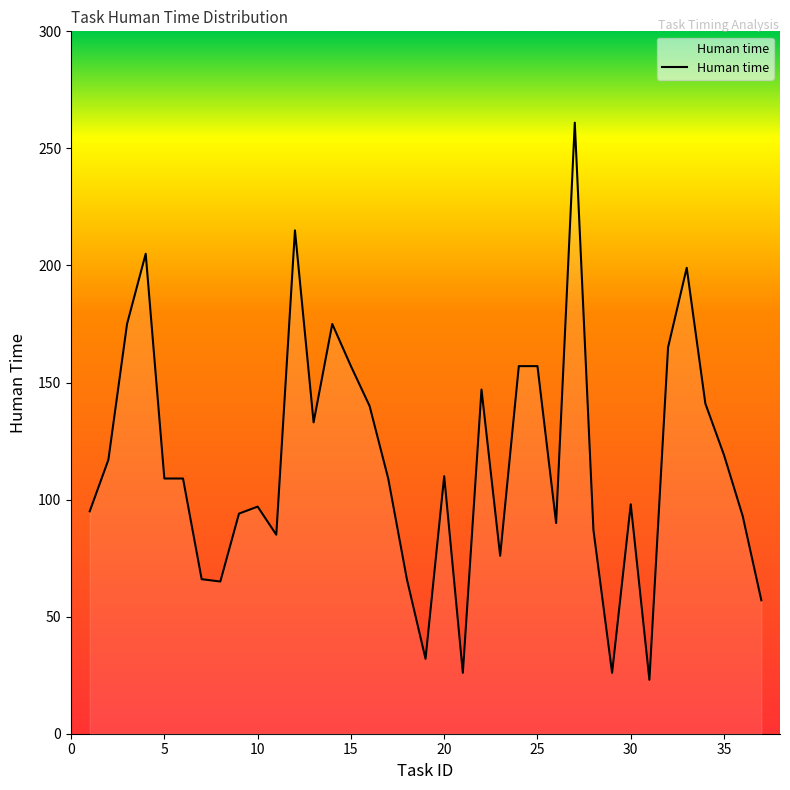

What is the minimum value shown in the chart?

23